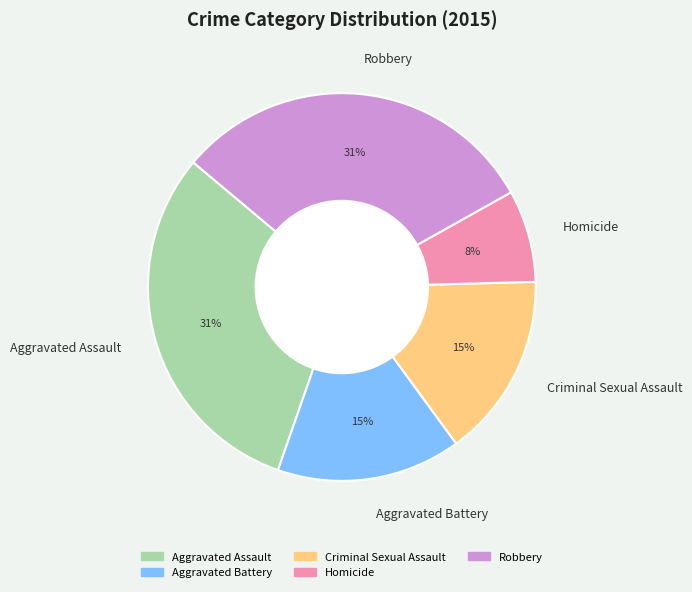

How many segments does this pie chart have?

5